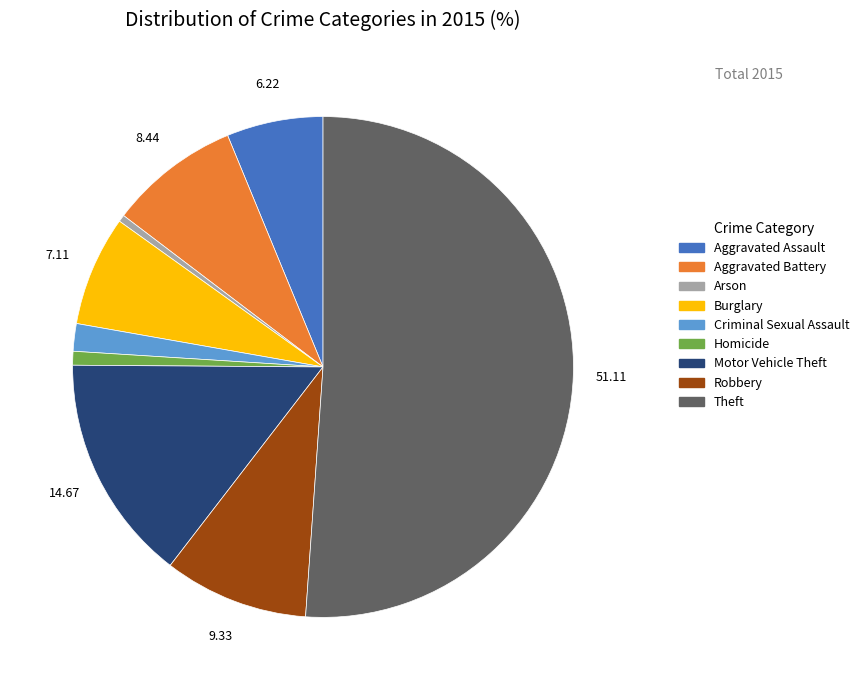

What is the largest slice in the pie chart?

Theft